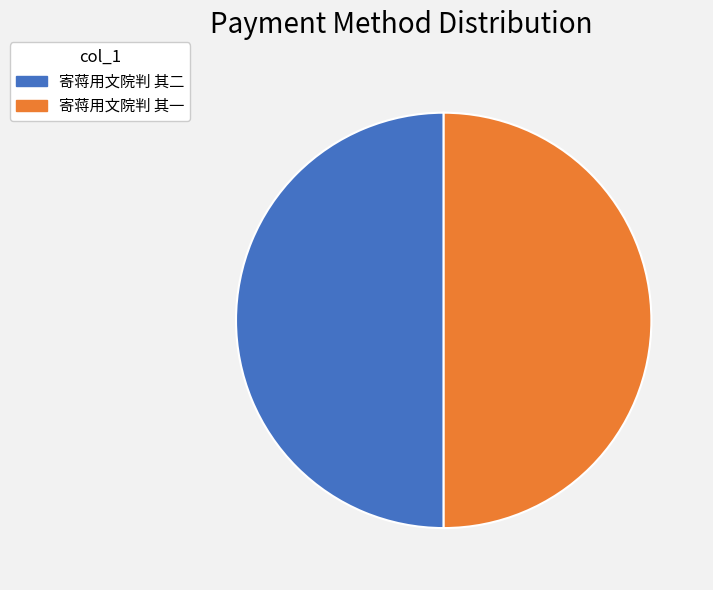

Do 寄蒋用文院判 其二 and 寄蒋用文院判 其一 together represent more than half of the pie?

Yes